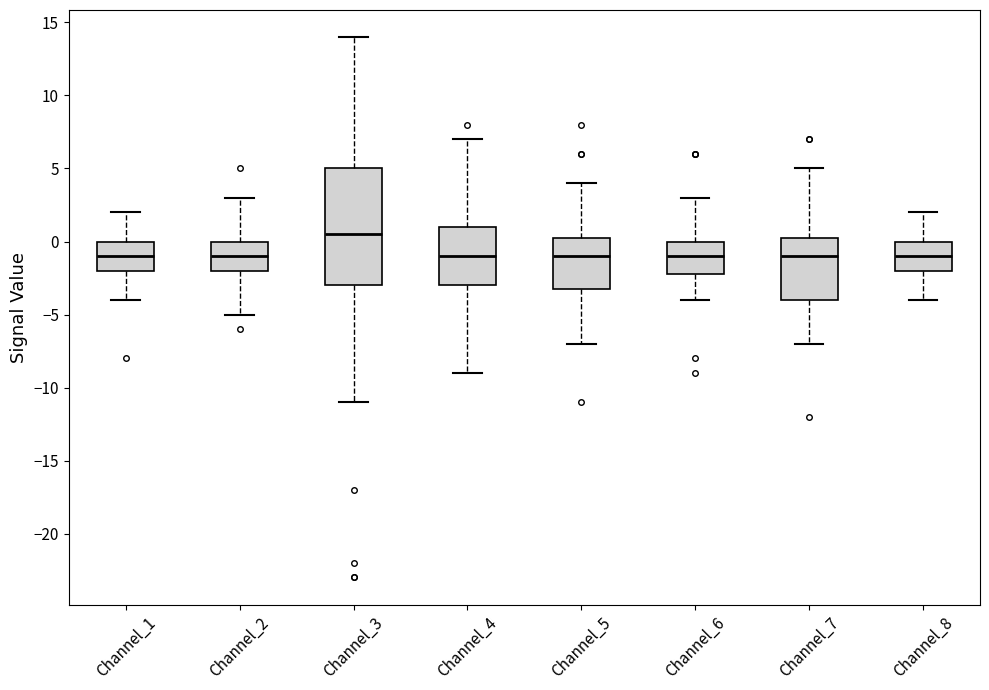

Where does the lower whisker of the box for Channel_5 end on the y-axis? The values are not printed on the chart, so give them approximately, as read against the axis.

-7.0